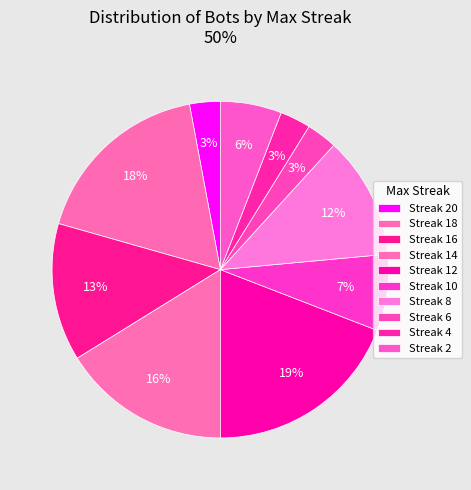

Count the number of slices in the pie.

10